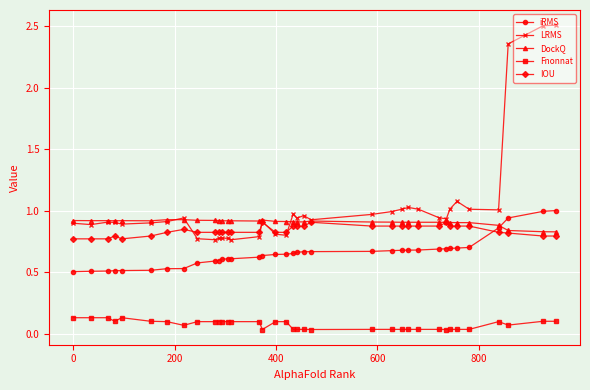

What is the maximum value shown in the chart?

2.5